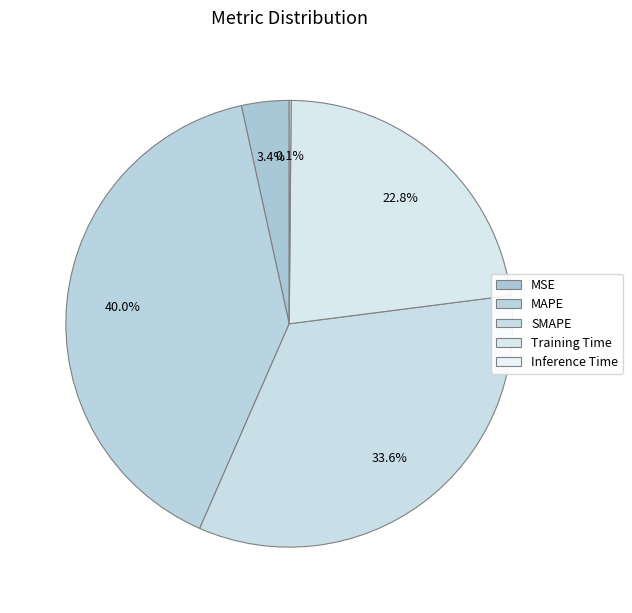

Rank the categories by value from highest to lowest.

MAPE, SMAPE, Training Time, MSE, Inference Time